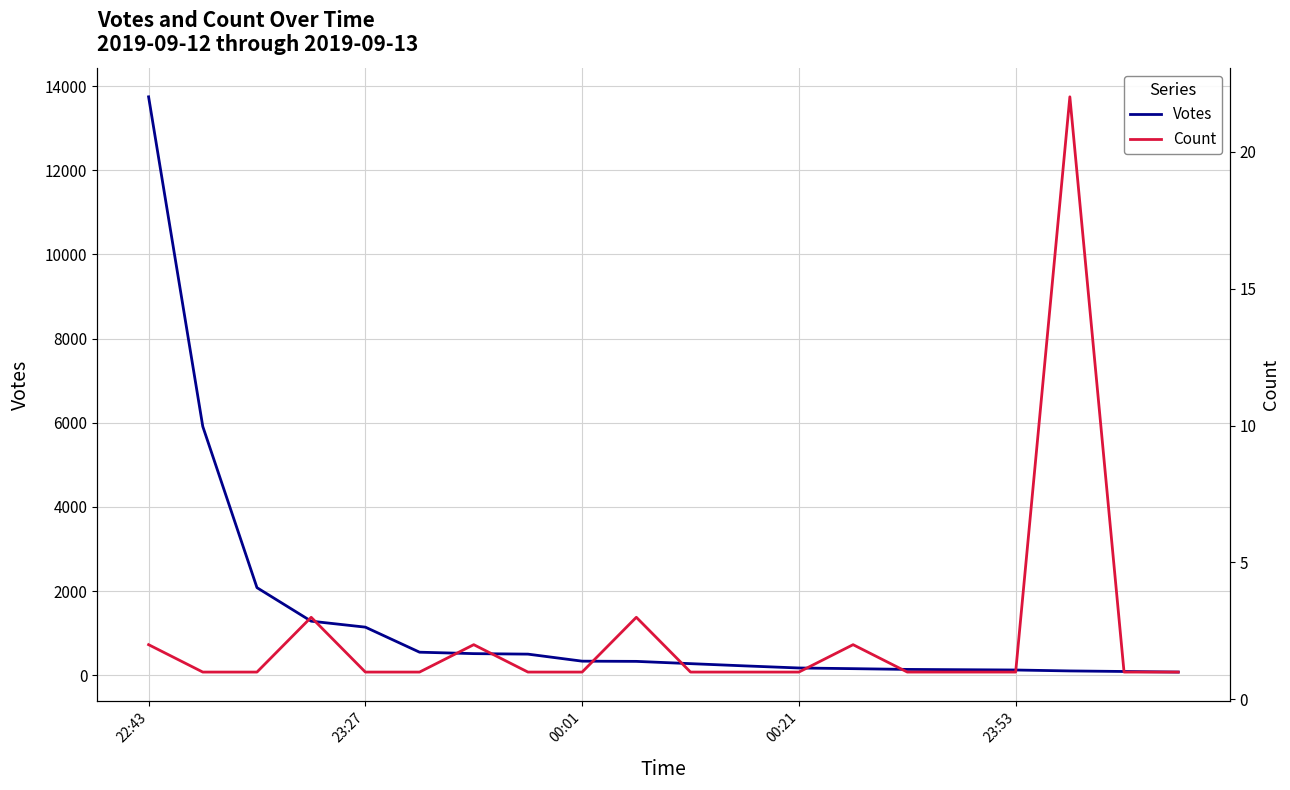

Which series has the largest total across all categories?

Votes